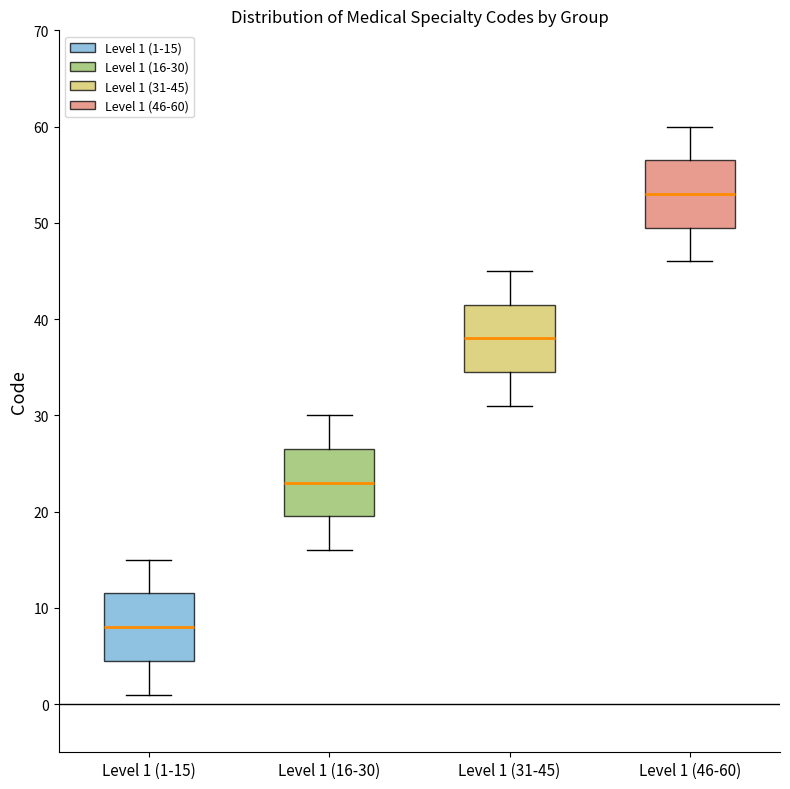

Where does the lower whisker of the box for Level 1 (1-15) end on the y-axis? The values are not printed on the chart, so give them approximately, as read against the axis.

1